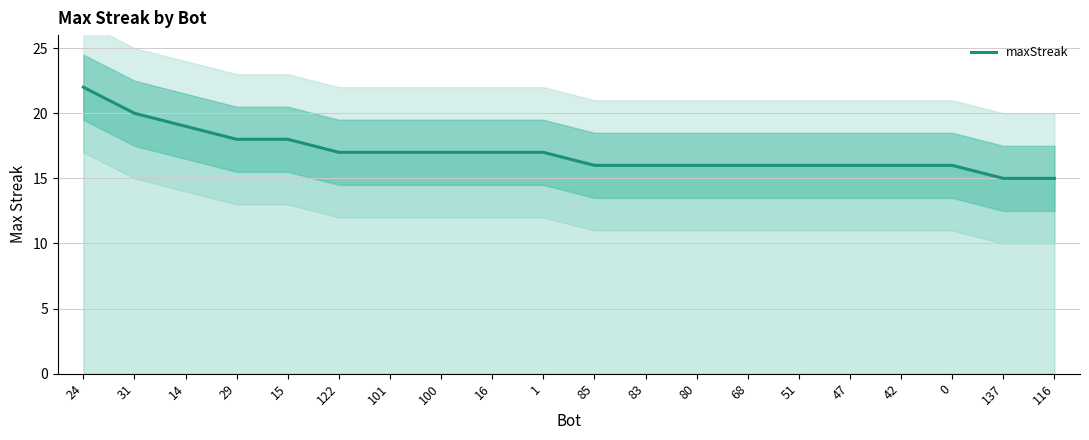

True or false: the data shows 16 at 68.

True